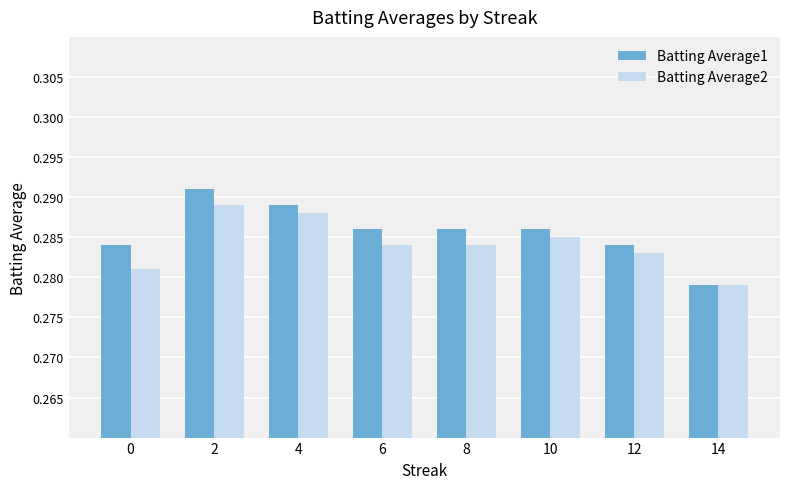

List the series in order of their peak value, highest first.

Batting Average1, Batting Average2